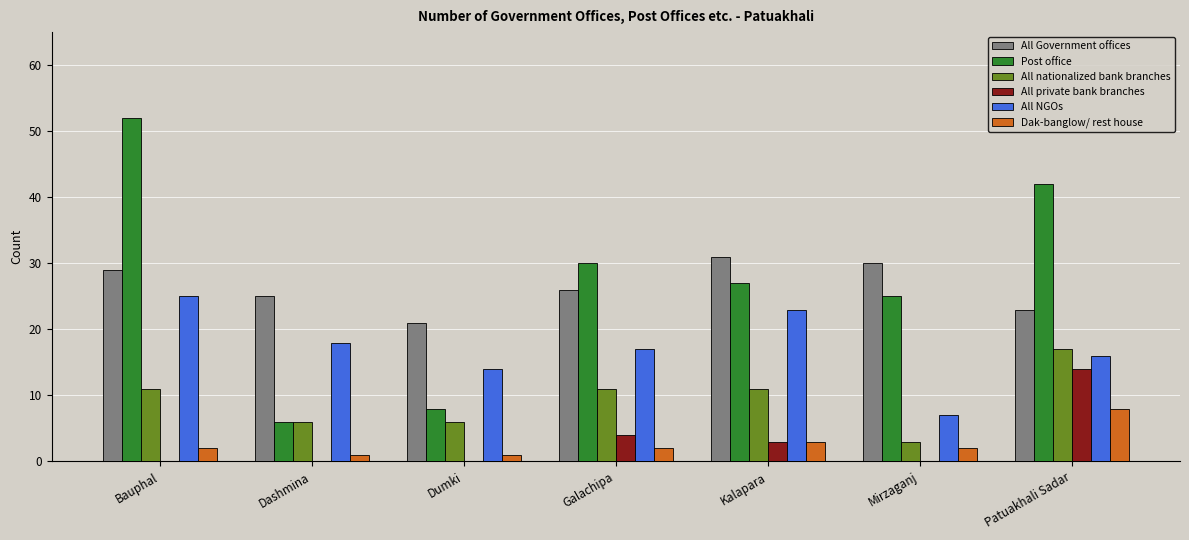

Count the number of categories in the chart.

7